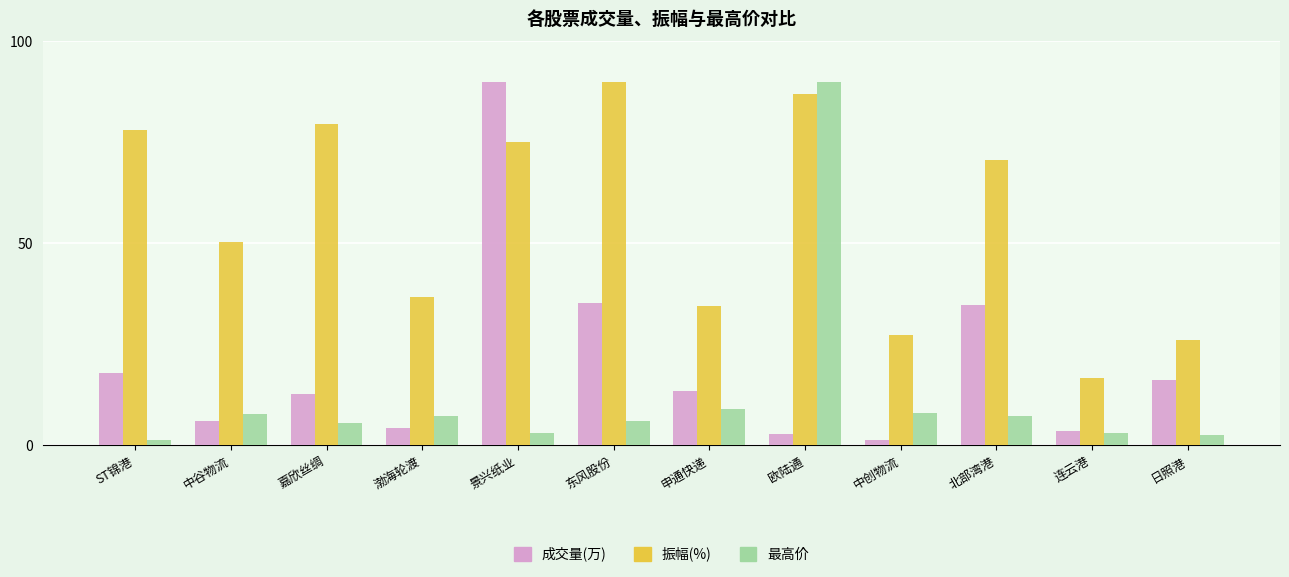

What is the spread (max minus min) of values at 北部湾港?

63.5